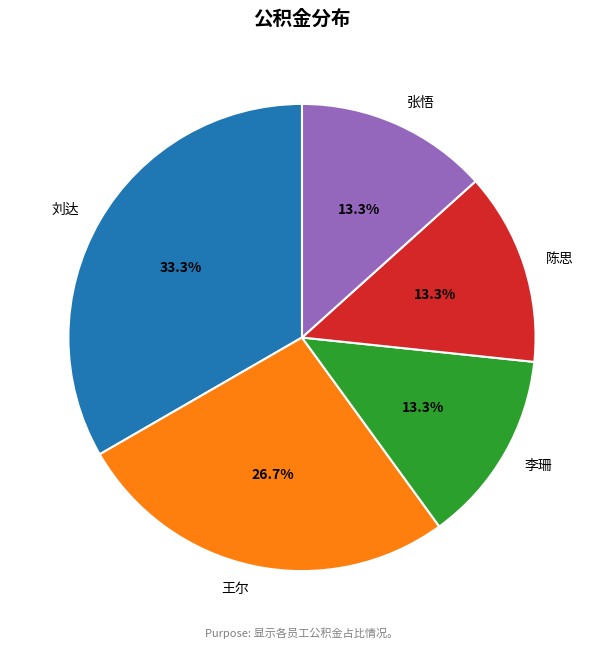

How many segments does this pie chart have?

5